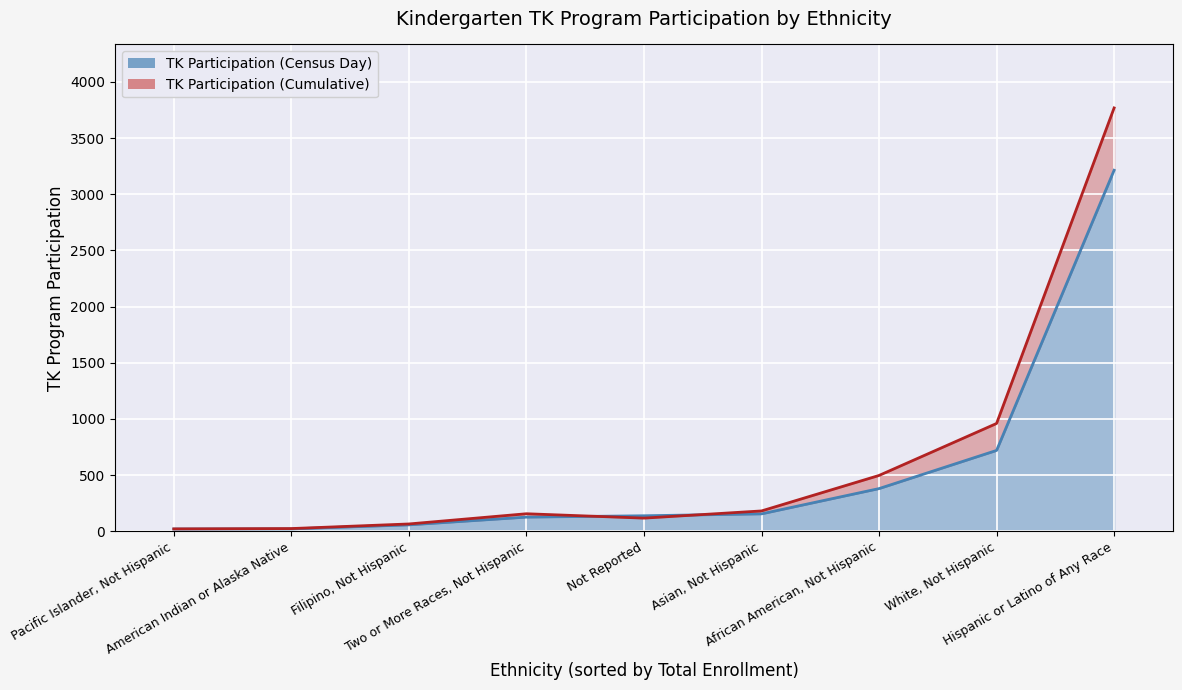

Reading left to right, list all the values displayed in this chart.

TK Participation (Census Day): Hispanic or Latino of Any Race=3214	American Indian or Alaska Native=20	Asian, Not Hispanic=154	Pacific Islander, Not Hispanic=19	Filipino, Not Hispanic=56	African American, Not Hispanic=379	White, Not Hispanic=719	Two or More Races, Not Hispanic=125	Not Reported=137
TK Participation (Cumulative): Hispanic or Latino of Any Race=3769	American Indian or Alaska Native=23	Asian, Not Hispanic=180	Pacific Islander, Not Hispanic=20	Filipino, Not Hispanic=64	African American, Not Hispanic=496	White, Not Hispanic=959	Two or More Races, Not Hispanic=155	Not Reported=116